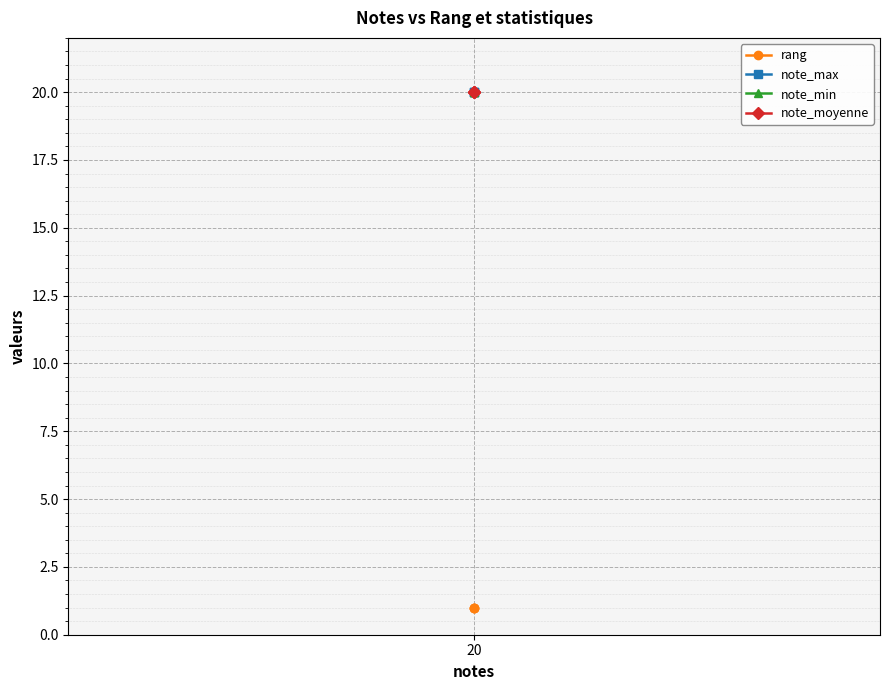

Count the number of data series in this chart.

4